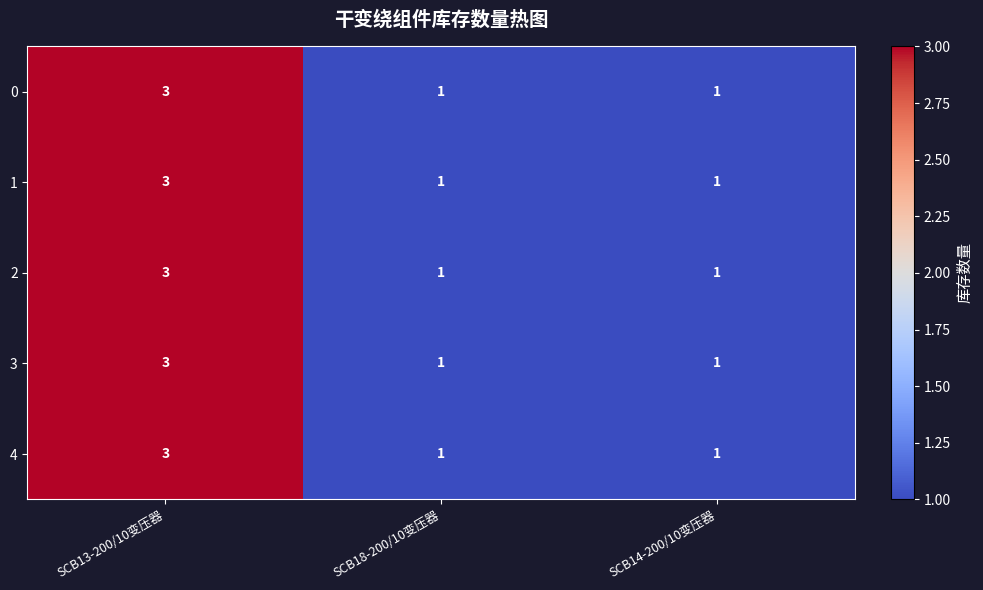

Reading left to right, list all the values displayed in this chart.

0: SCB13-200/10变压器=3	SCB18-200/10变压器=1	SCB14-200/10变压器=1
1: SCB13-200/10变压器=3	SCB18-200/10变压器=1	SCB14-200/10变压器=1
2: SCB13-200/10变压器=3	SCB18-200/10变压器=1	SCB14-200/10变压器=1
3: SCB13-200/10变压器=3	SCB18-200/10变压器=1	SCB14-200/10变压器=1
4: SCB13-200/10变压器=3	SCB18-200/10变压器=1	SCB14-200/10变压器=1